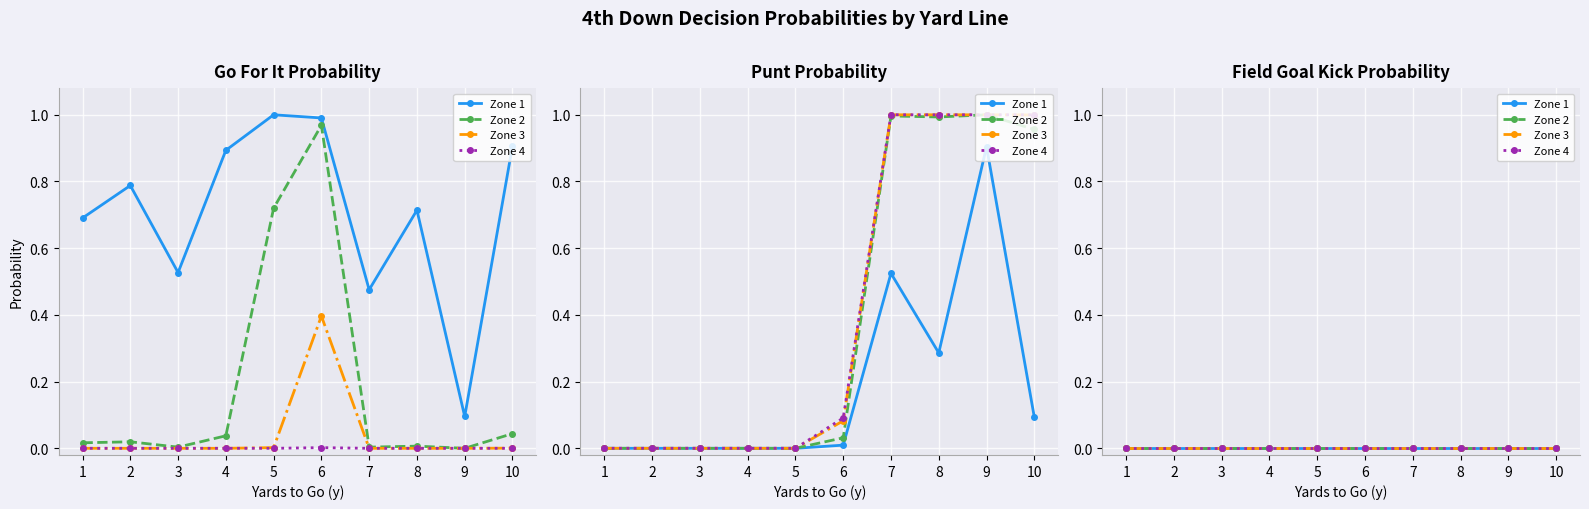

Rank the series at 8 from lowest to highest value.

punt, gofor